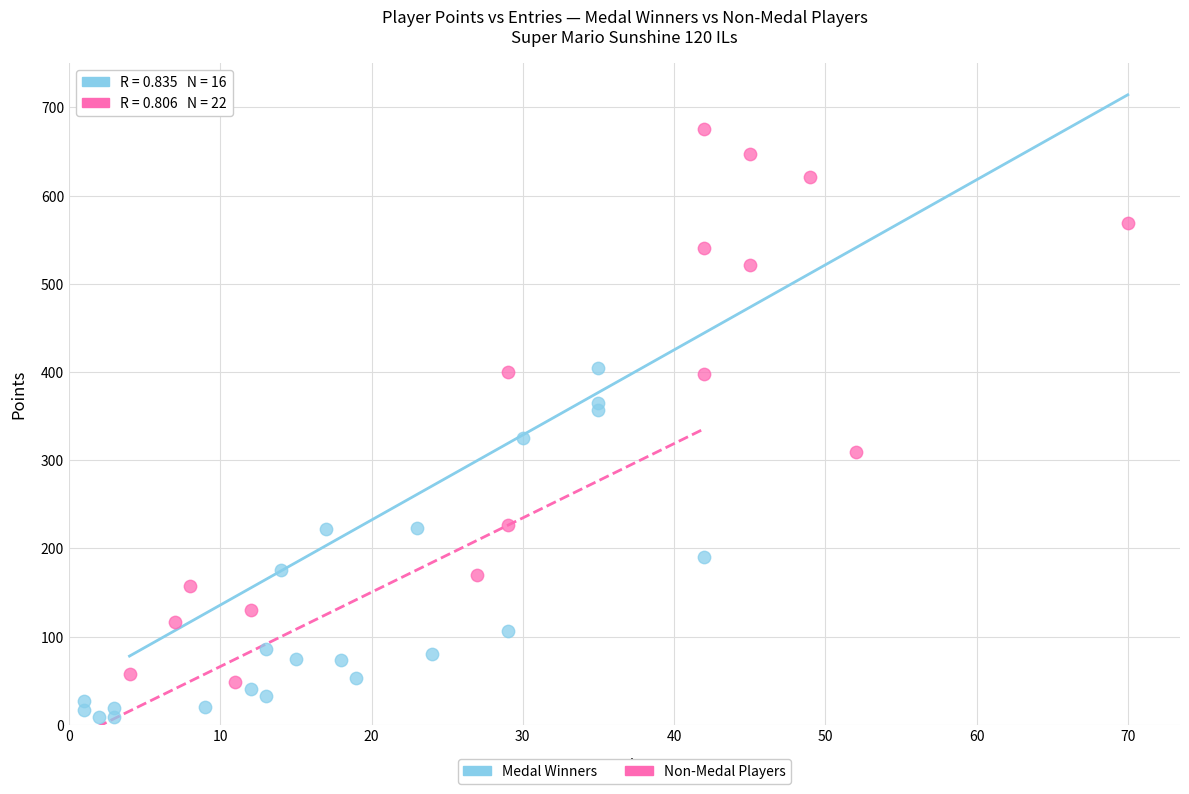

Which series has the largest Y range (max minus min)?

Medal Winners